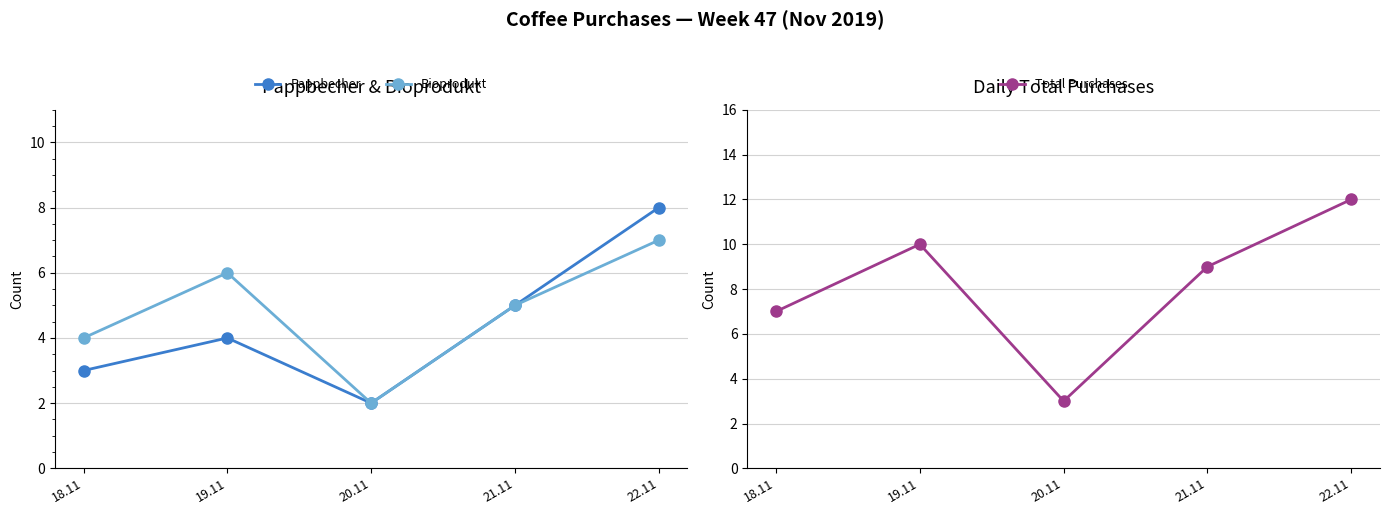

True or false: Bioprodukt has a value of 3 at 20.11.

False